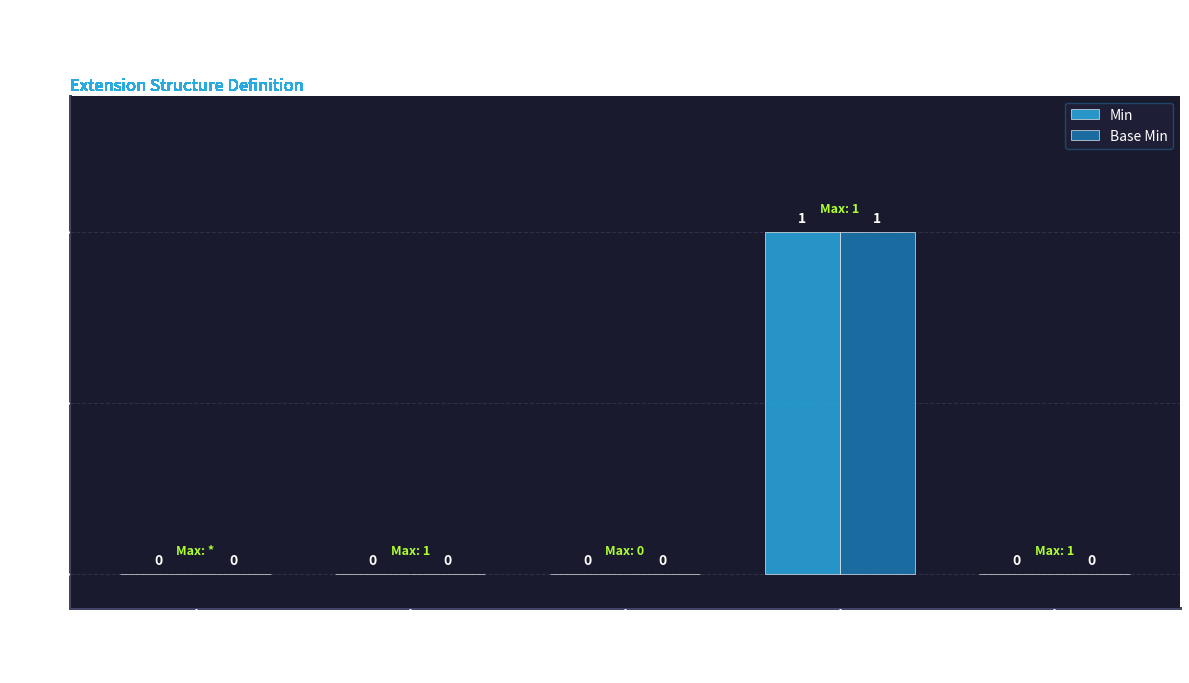

The Min series shows 1 at Extension. True or false?

False